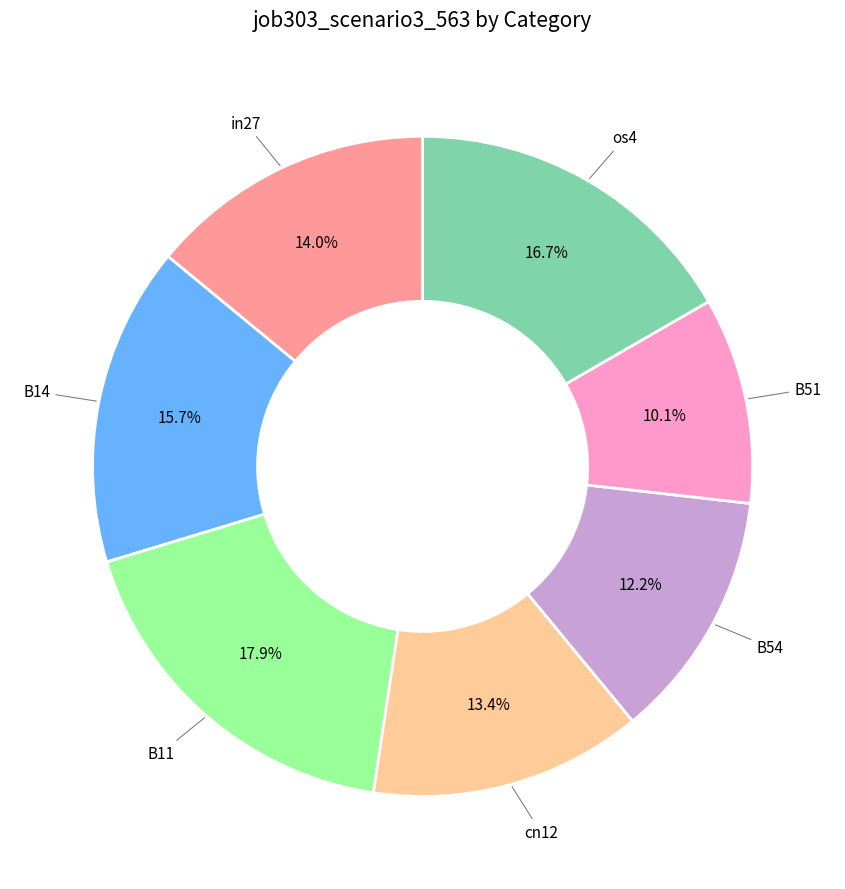

Is there any slice that represents more than half of the pie?

No